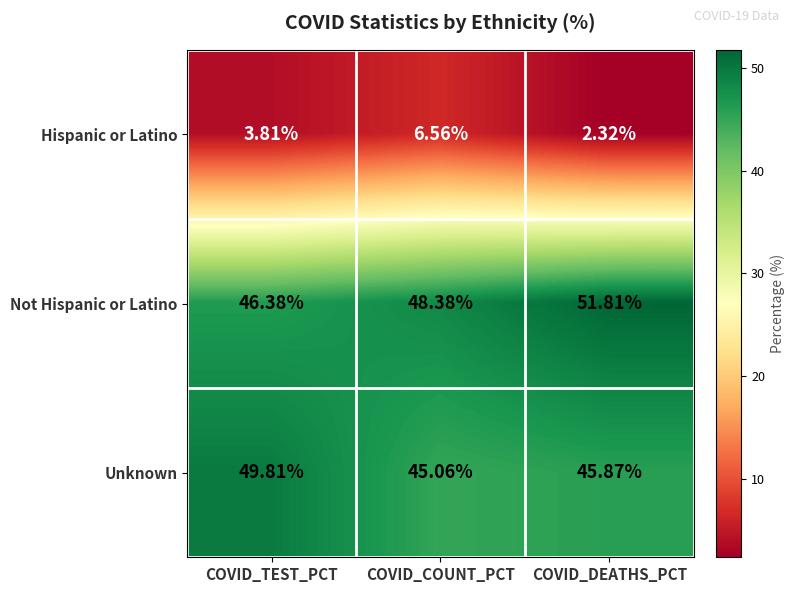

How many series are shown in this chart?

3